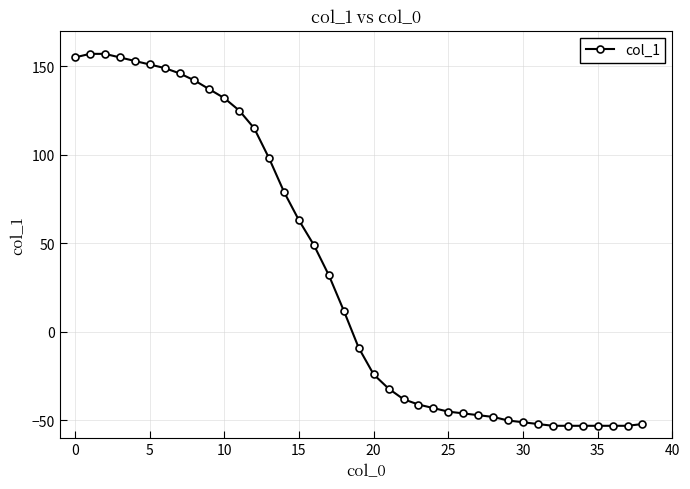

What is the difference between the second highest and second lowest values?

210